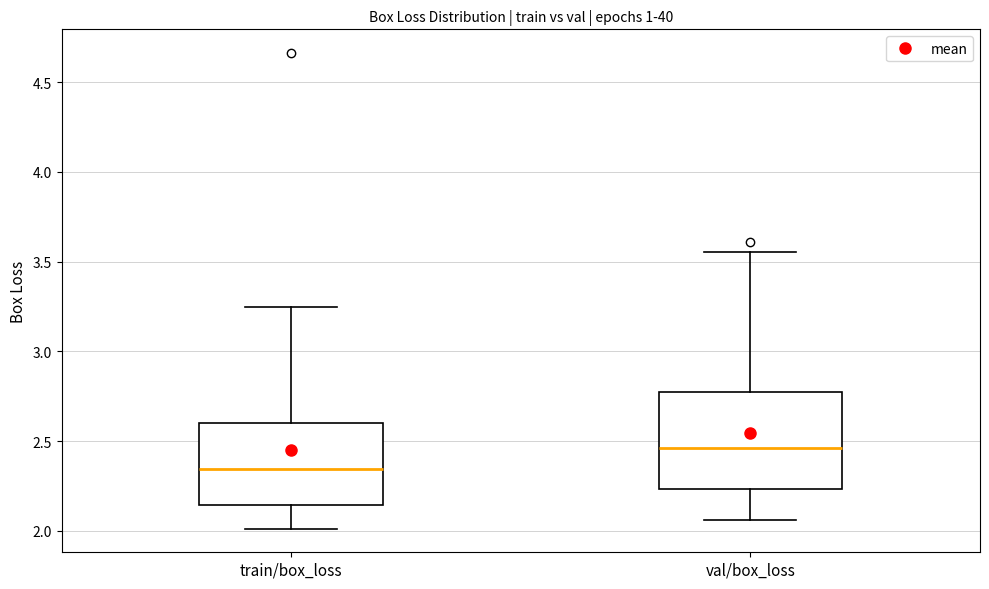

Which box has the highest median line?

val/box_loss